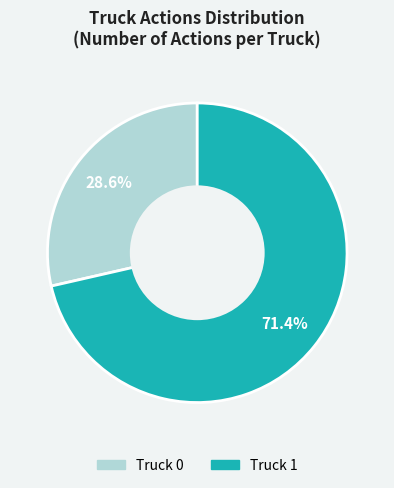

Rank the categories by value from lowest to highest.

Truck 0, Truck 1